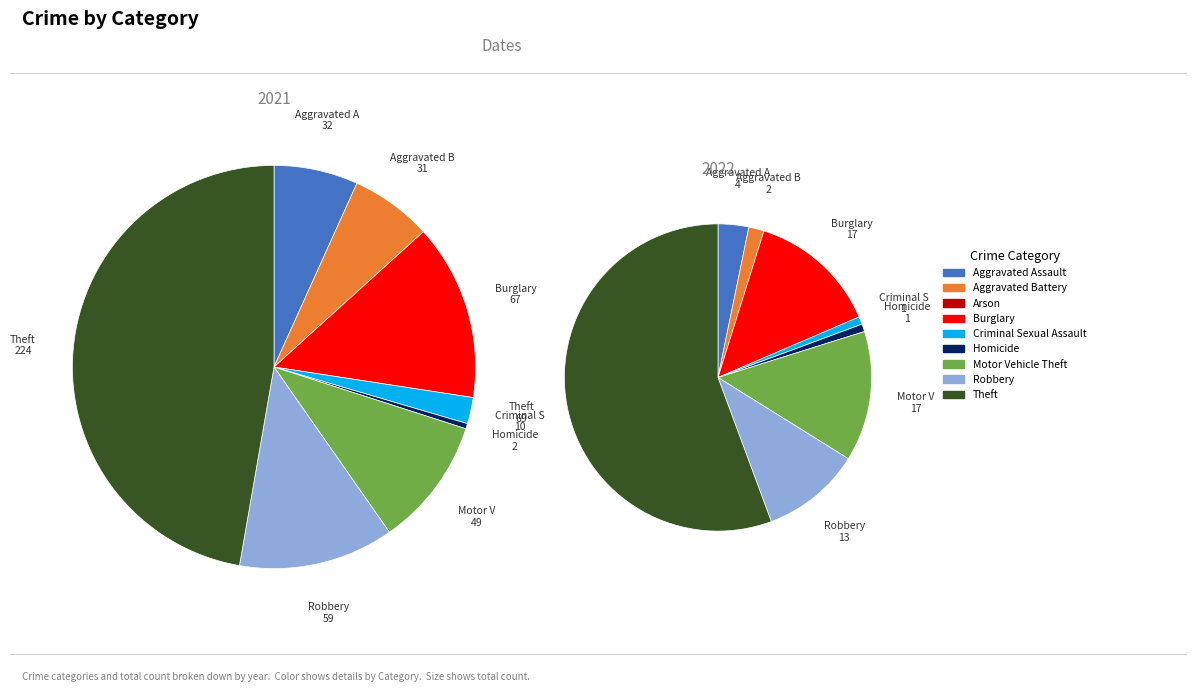

What is the spread (max minus min) of values at Criminal Sexual Assault?

9